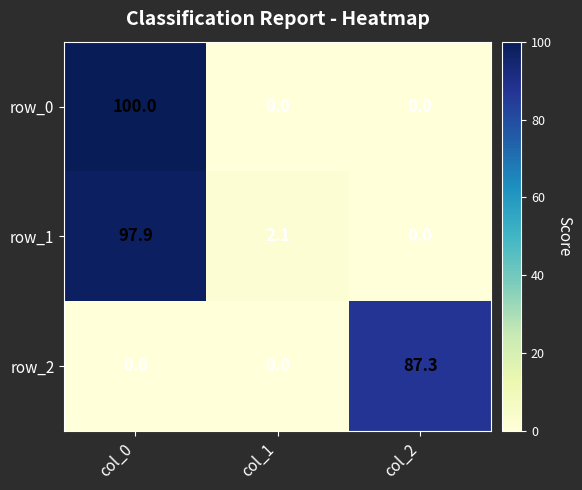

At which label does row_1 reach its minimum?

col_2